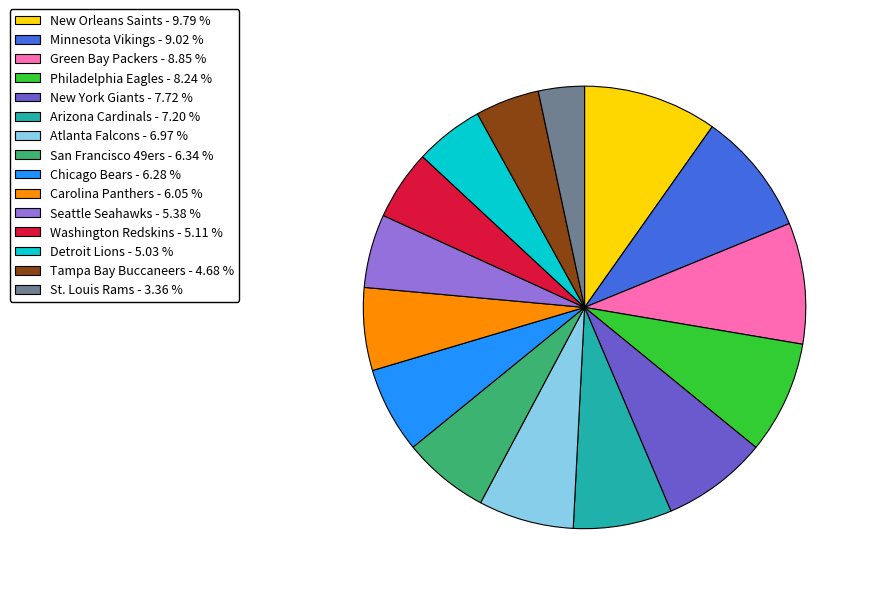

Is there a majority slice in this chart?

No